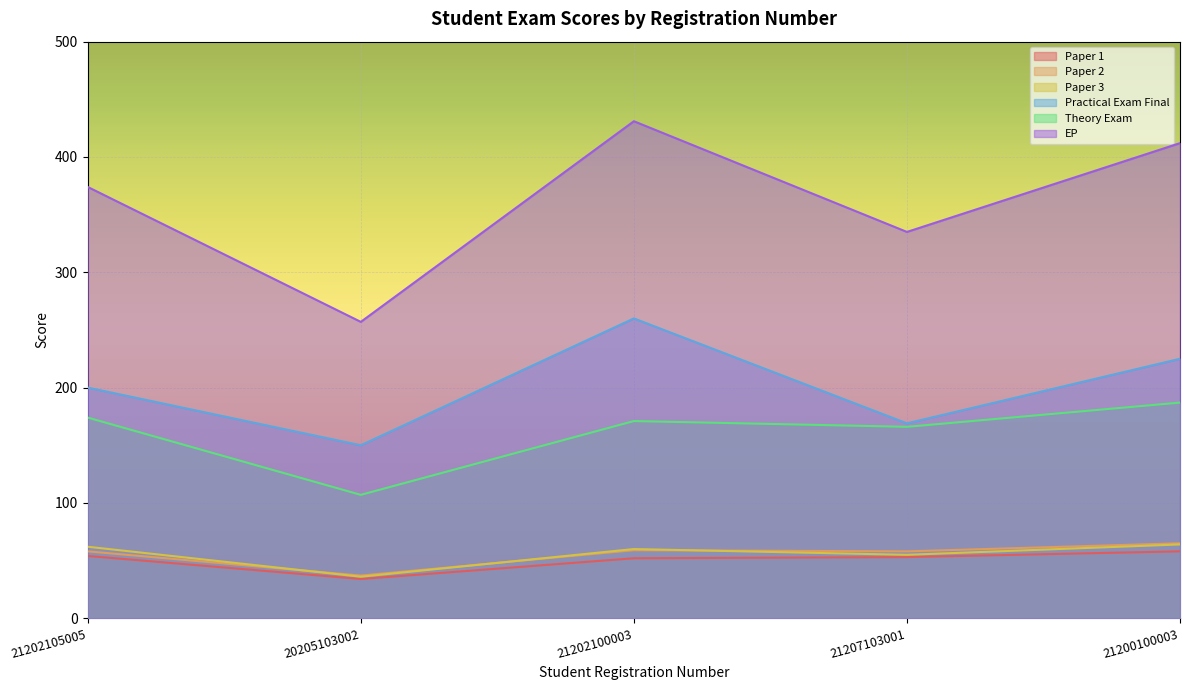

What are all the series names shown in the legend?

Paper 1, Paper 2, Paper 3, Practical Exam Final, Theory Exam, EP